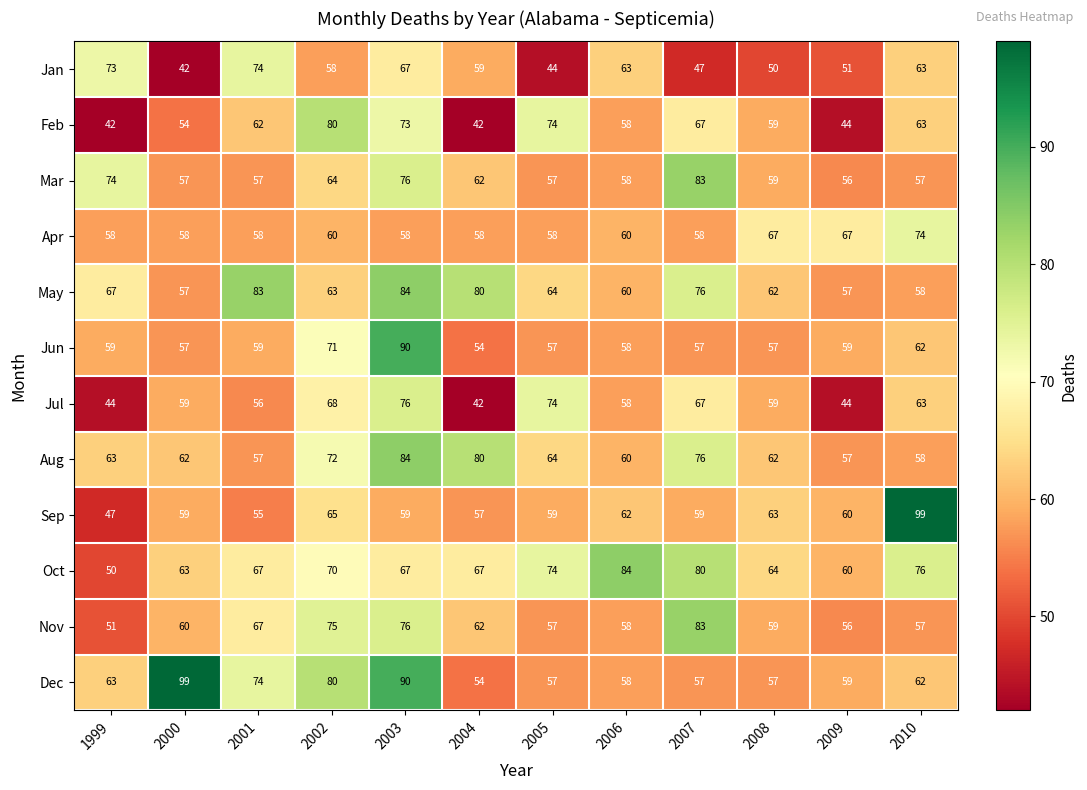

Is it true that Jul equals 96 at 2007?

False